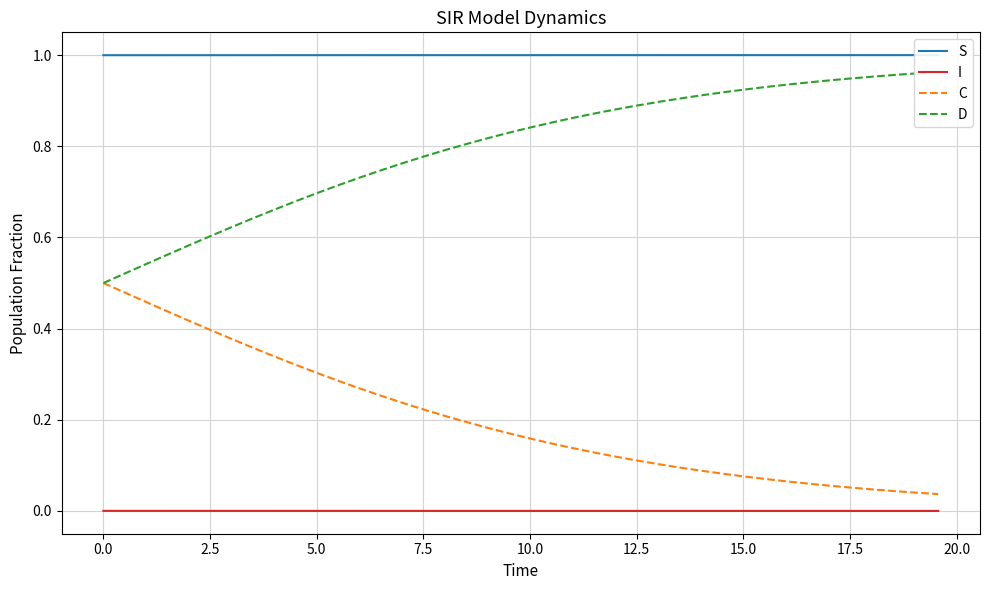

List the series in order of their overall mean, lowest first.

I, C, D, S